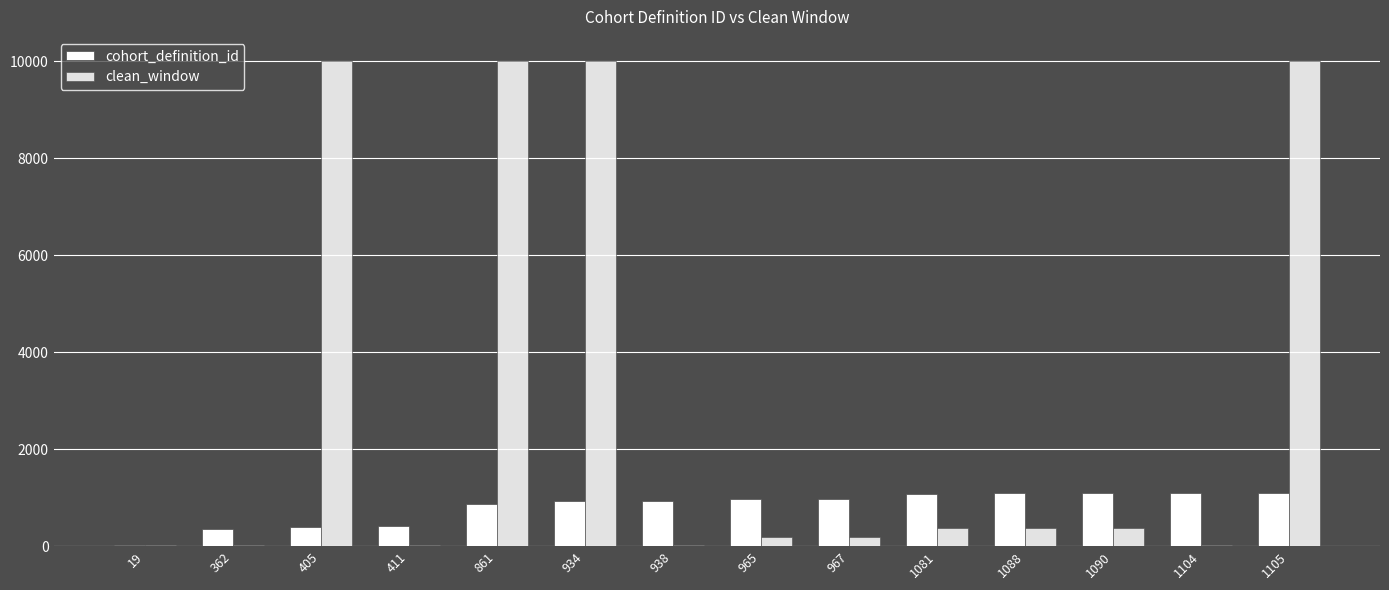

What is the spread (max minus min) of values at 1104?

1074